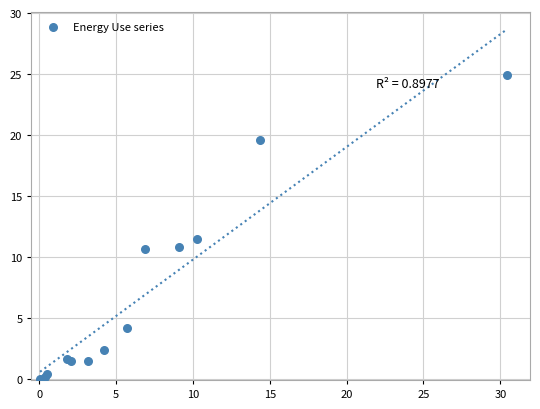

What Y value in the scatter plot is closest to 12?

11.5